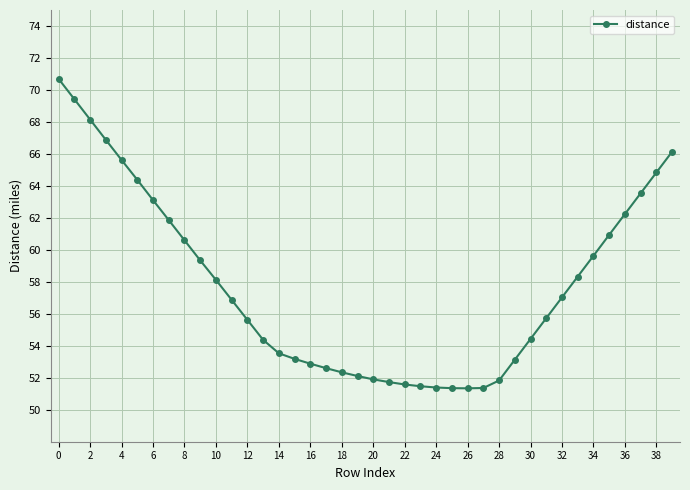

What is the smallest value displayed?

51.3